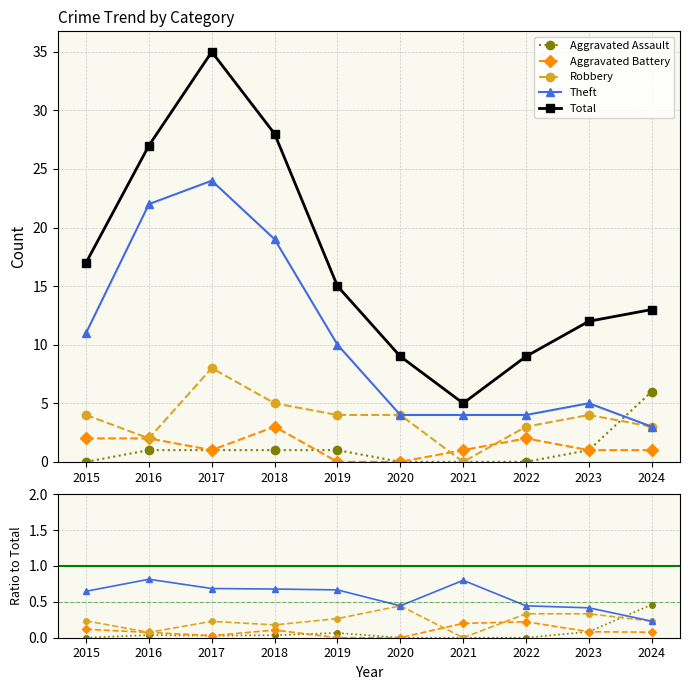

How many values in Aggravated Battery are above zero?

8